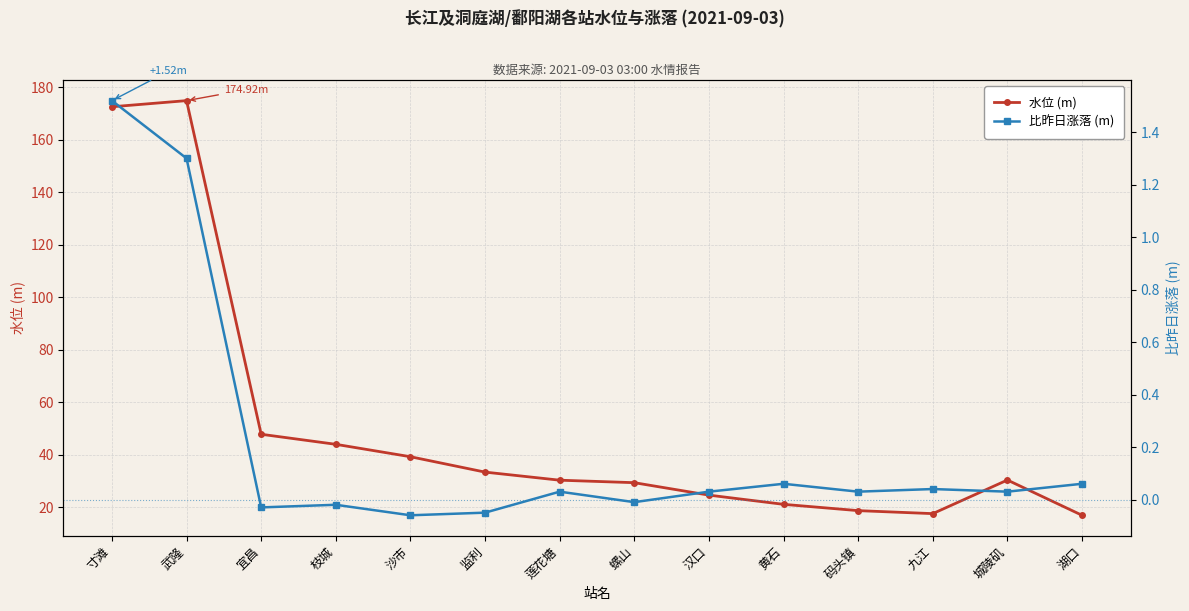

Which series has the widest spread of values?

水位 (m)